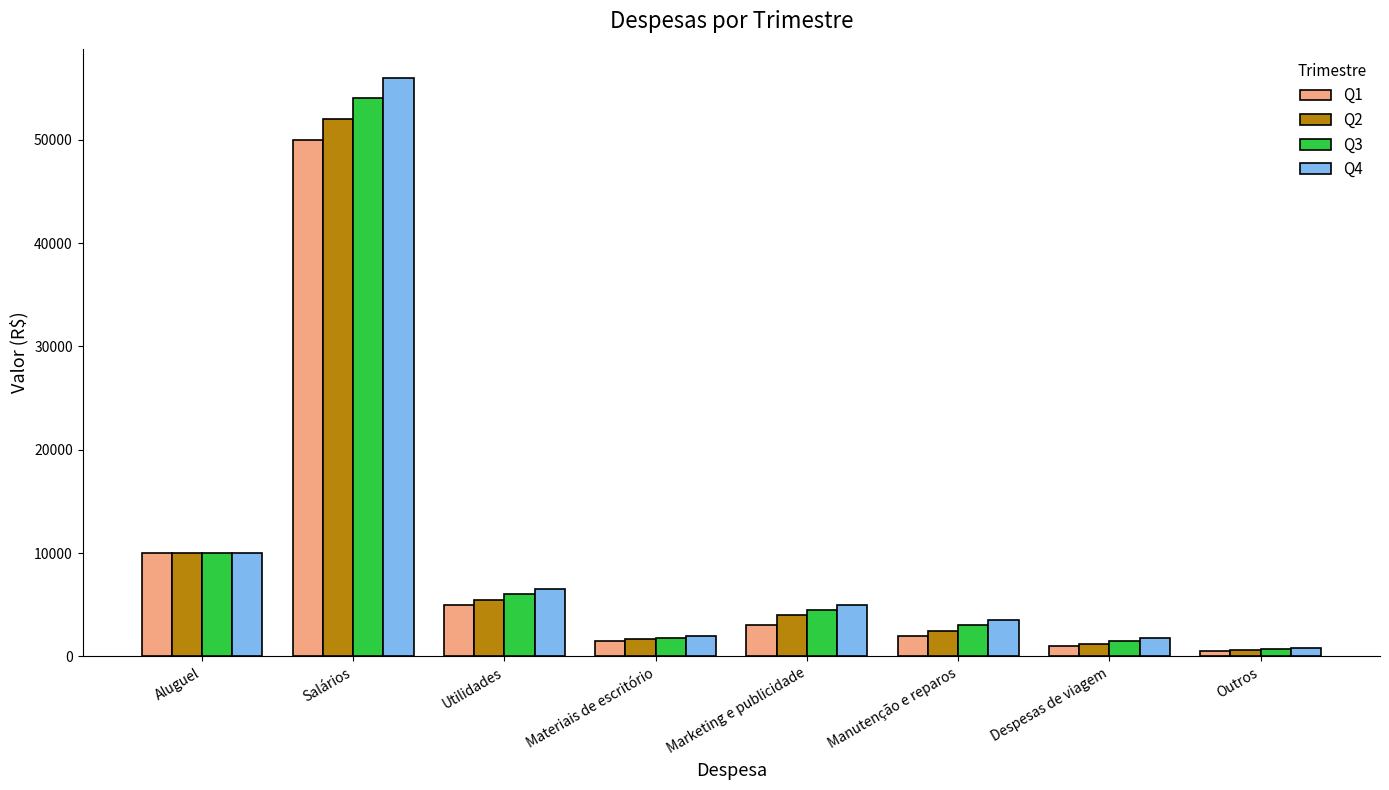

Which series has the largest total across all categories?

Q4